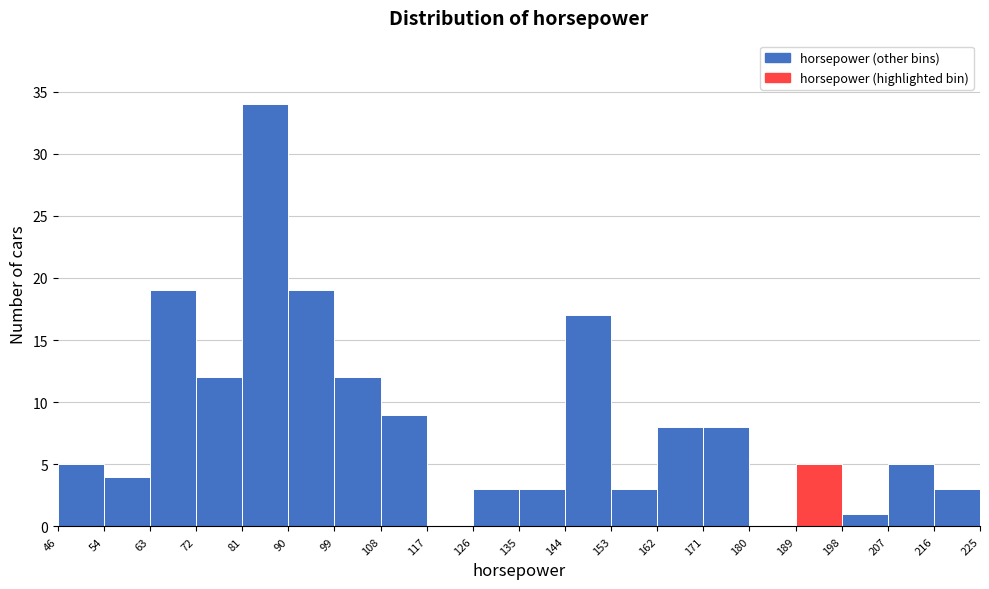

Reading left to right, transcribe this chart: for each bar, give the range it covers on the x-axis and its height. The values are not printed on the chart, so give them approximately, as read against the axis.

46 to 54: 5
54 to 63: 4
63 to 72: 19
72 to 81: 12
81 to 90: 34
90 to 99: 19
99 to 108: 12
108 to 117: 9
117 to 126: 0
126 to 135: 3
135 to 144: 3
144 to 153: 17
153 to 162: 3
162 to 171: 8
171 to 180: 8
180 to 189: 0
189 to 198: 5
198 to 207: 1
207 to 216: 5
216 to 225: 3